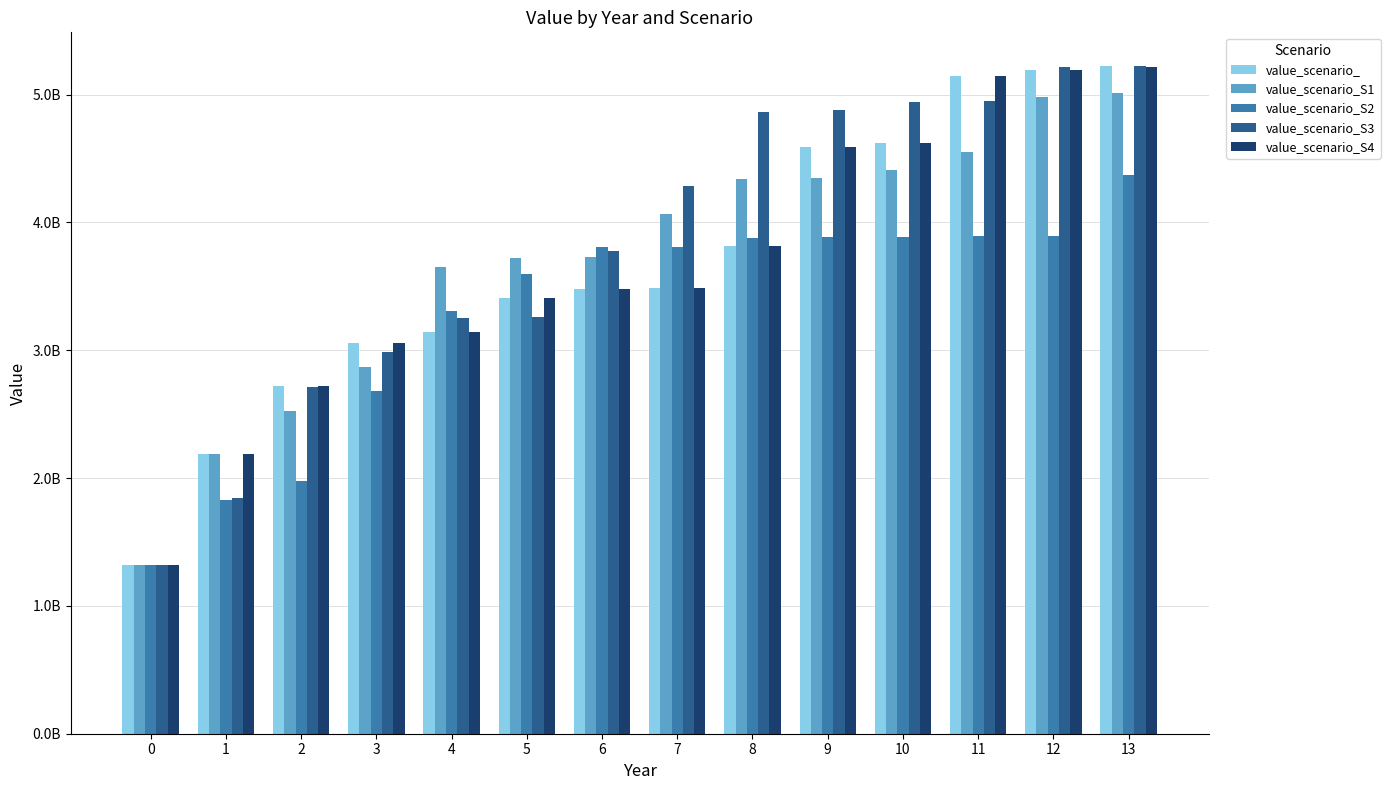

What is the sum of the value_scenario_S3 values at 13 and 6?

8998892818.7